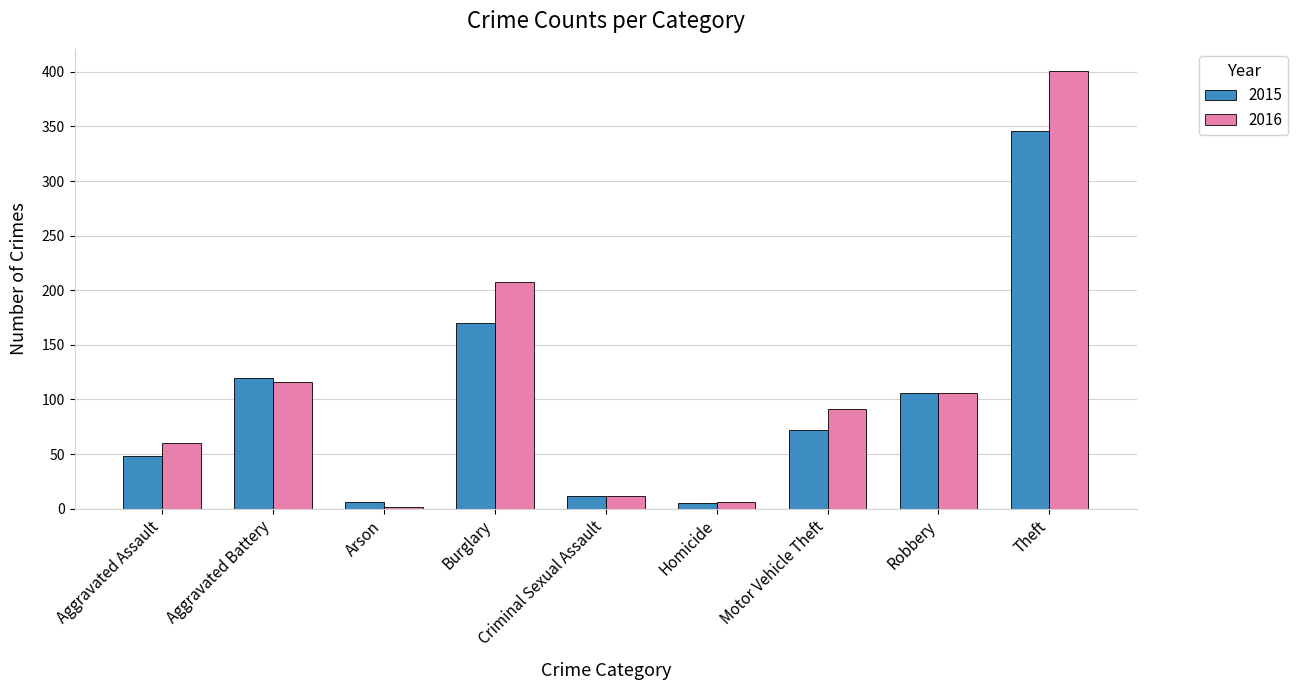

What is the sum of all 2015 values?

885